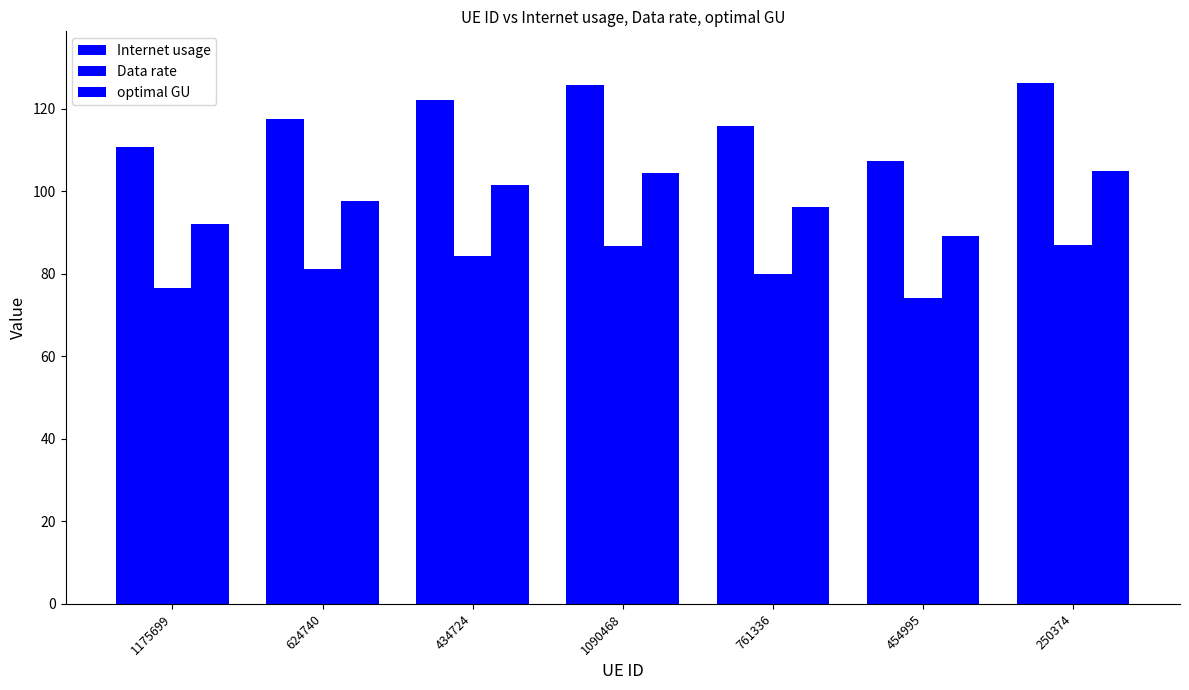

Which category has the highest value in the Data rate series?

250374